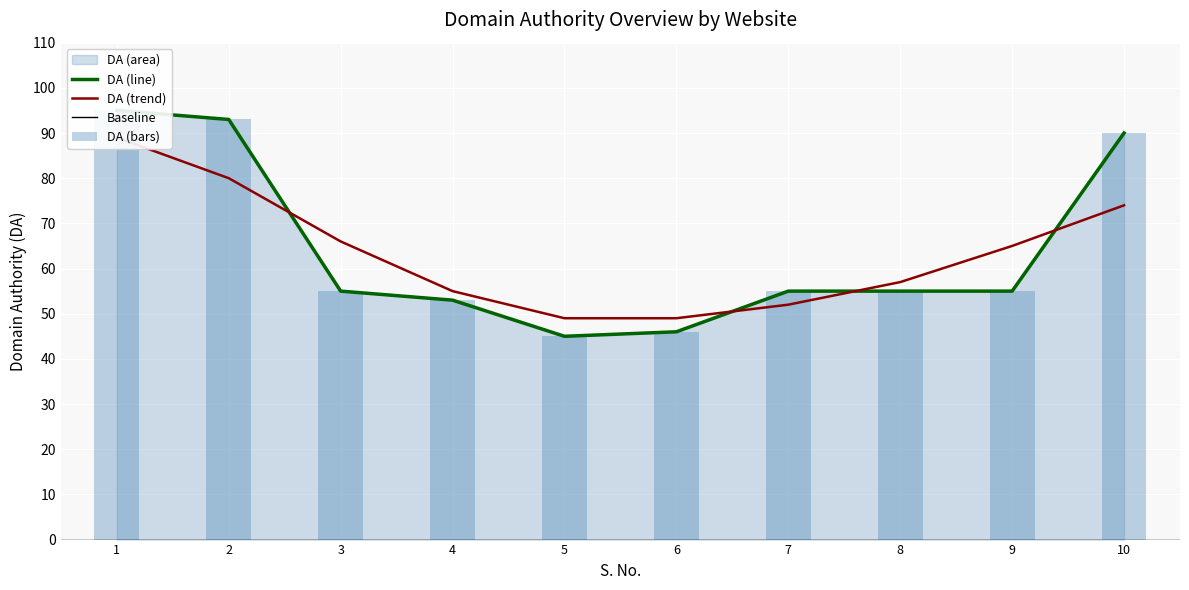

The value at 4 is 24. True or false?

False